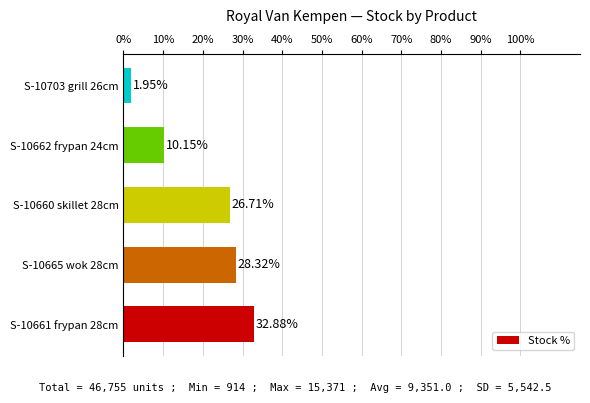

What is the ratio of the value at S-10660 skillet 28cm to the value at S-10661 frypan 28cm?

0.8